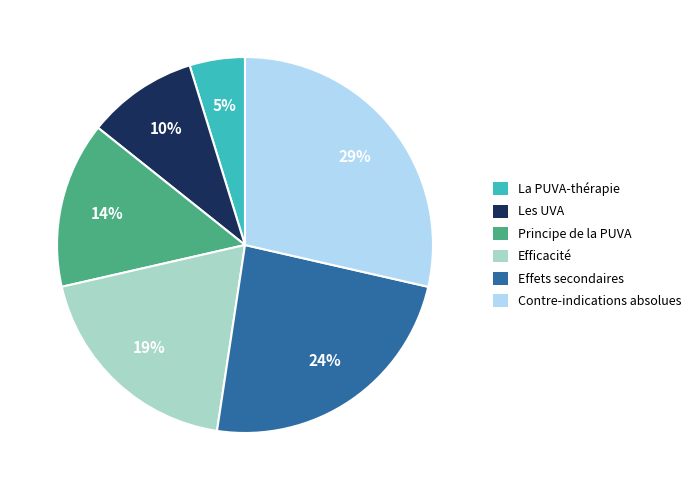

The Principe de la PUVA slice represents 14% of the pie. True or false?

True